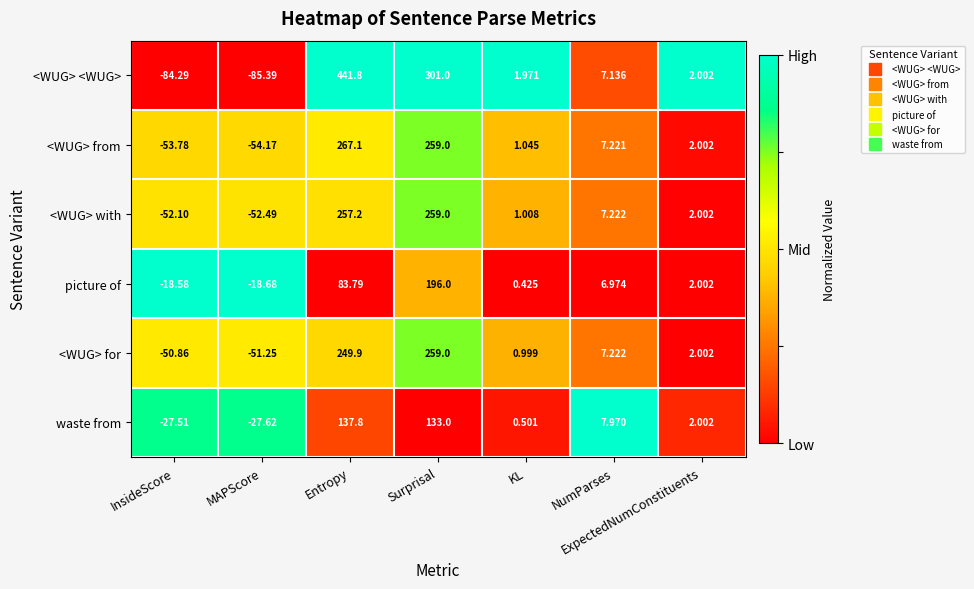

At which category does the chart reach its minimum across all series?

MAPScore